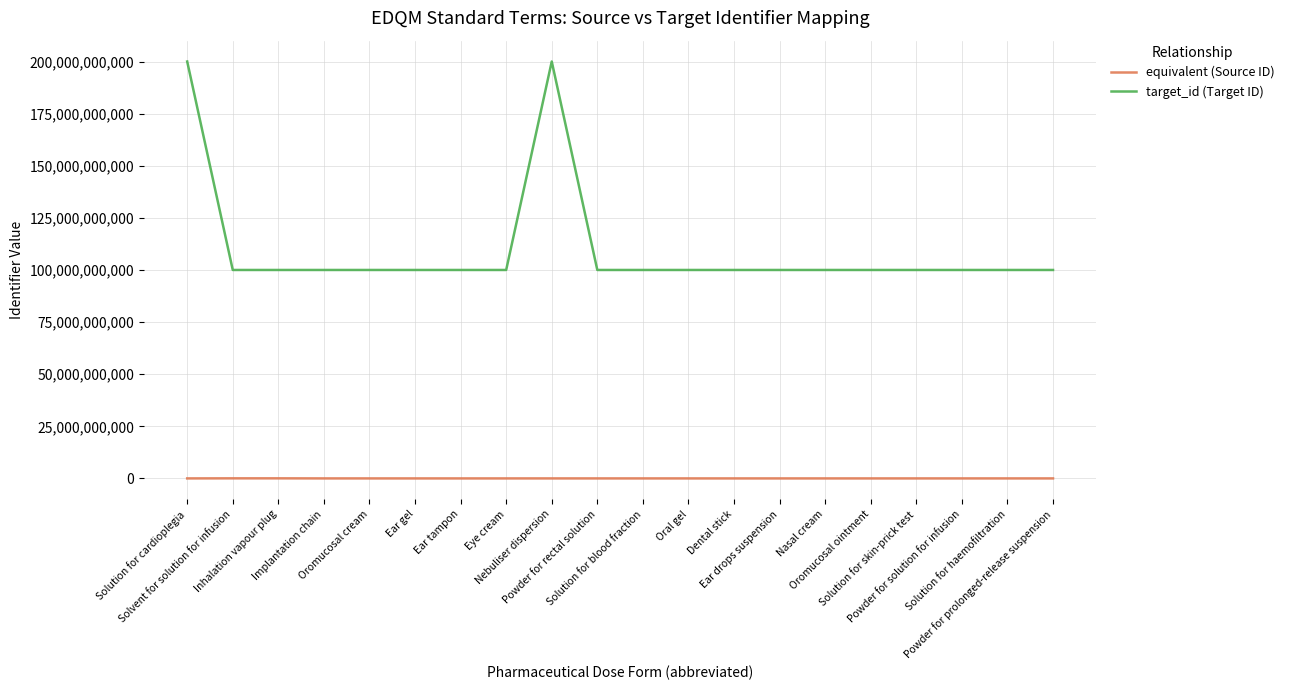

Which series has the largest total across all categories?

target_id (Target ID)